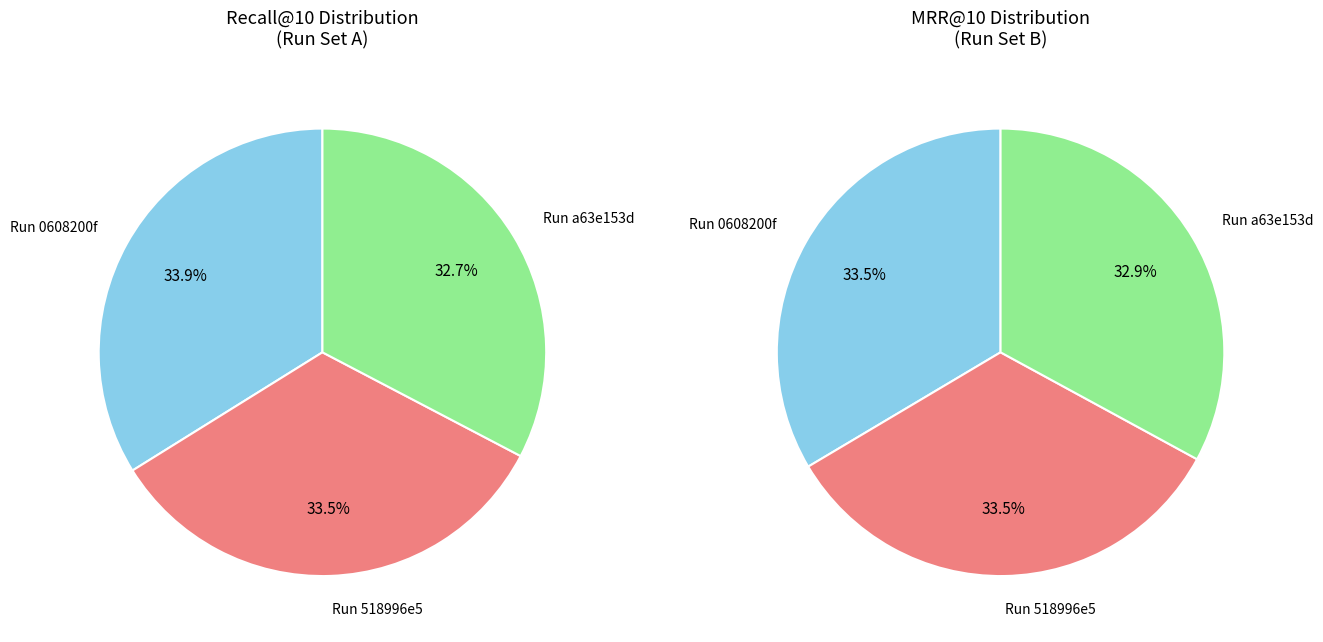

To the nearest percent, what is the difference between the largest and smallest slice percentages?

1%